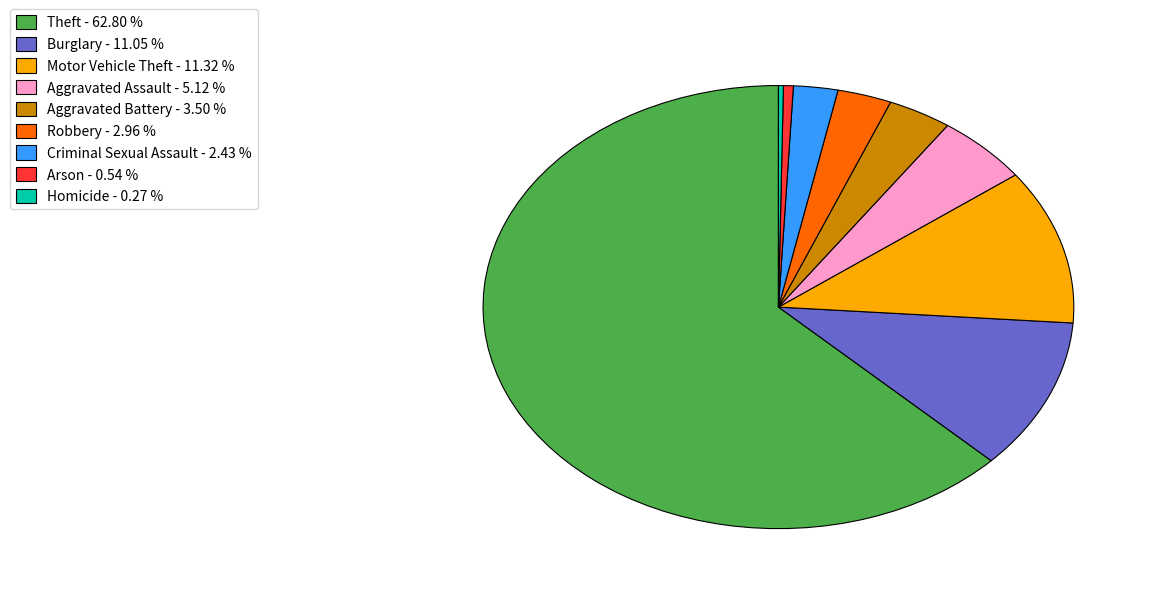

Between Motor Vehicle Theft - 11.32 % and Arson - 0.54 %, which is larger?

Motor Vehicle Theft - 11.32 %